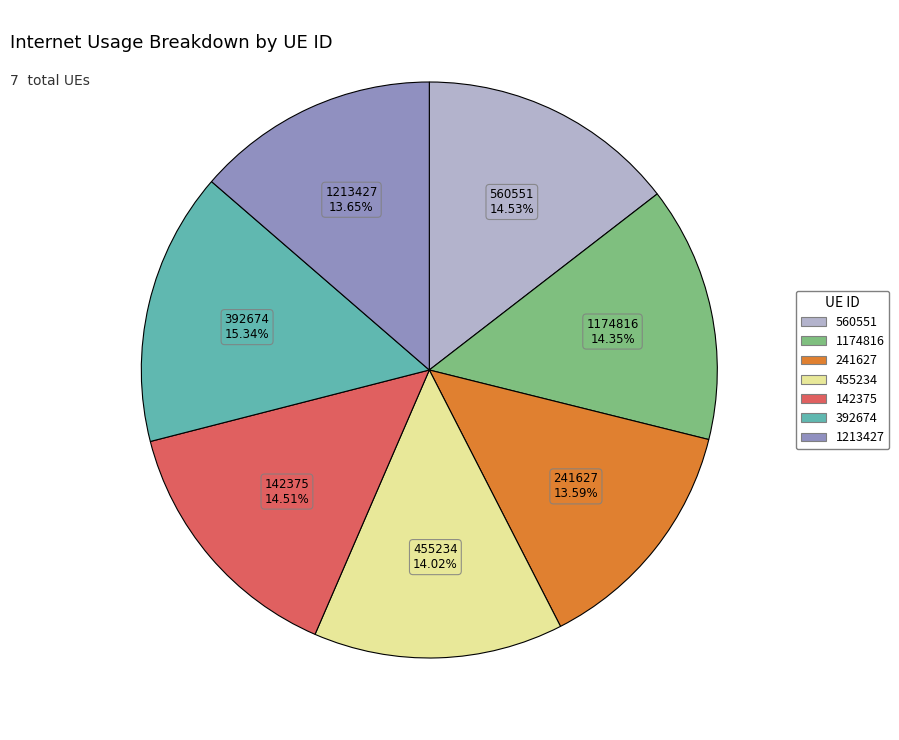

Count the number of slices in the pie.

7